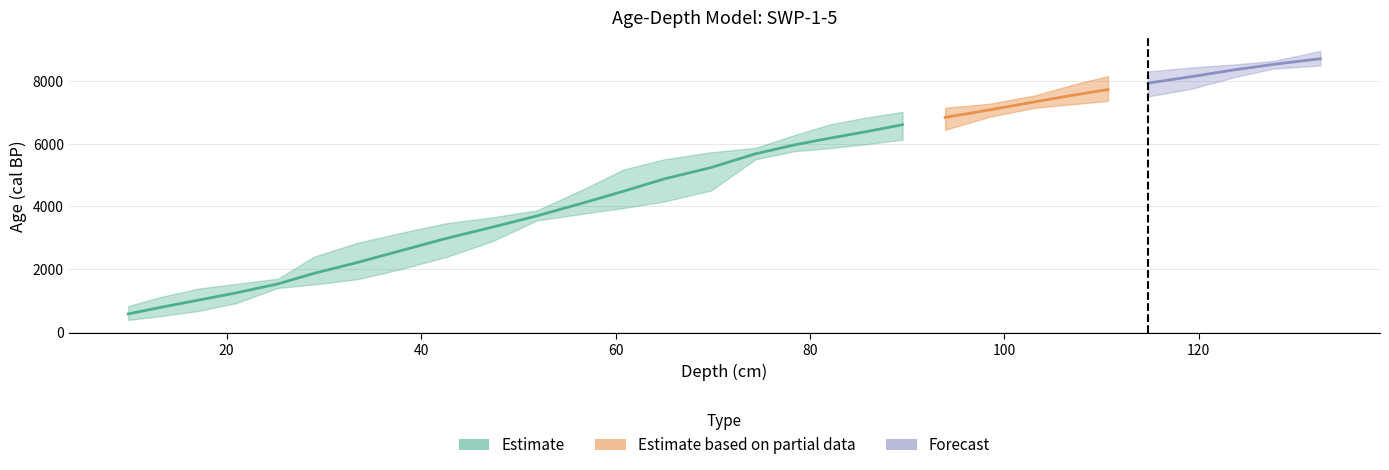

The value of Age at 17.16174278 is 1011.1. True or false?

True